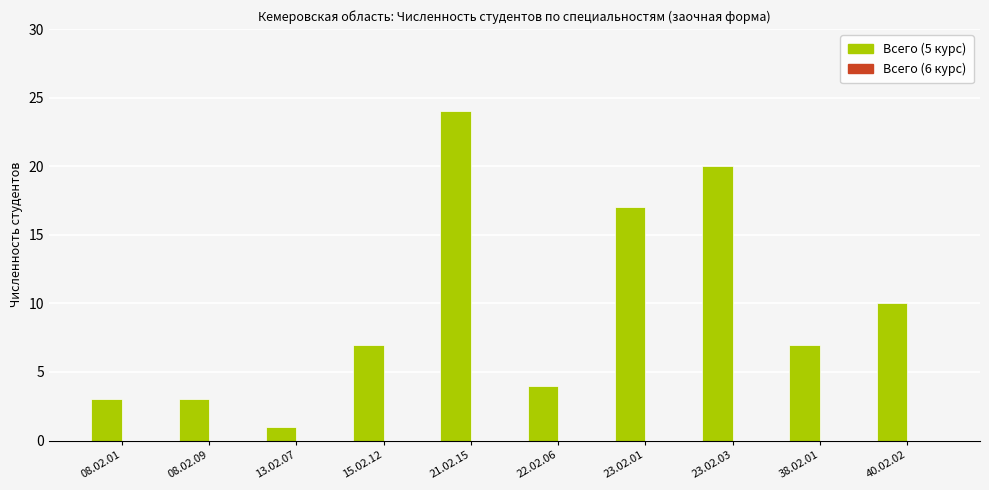

What is the label of the 10th bar from the left?

40.02.02